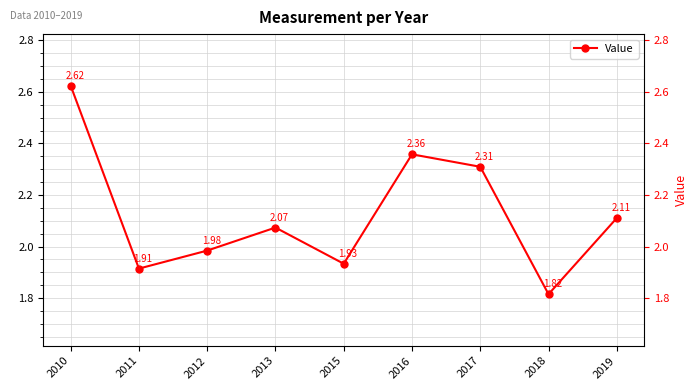

What is the value of the 4th point from the left?

2.1